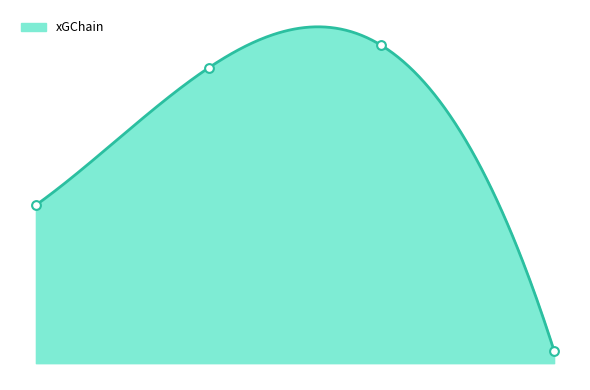

Between 2022 and 2021, which is larger?

2021